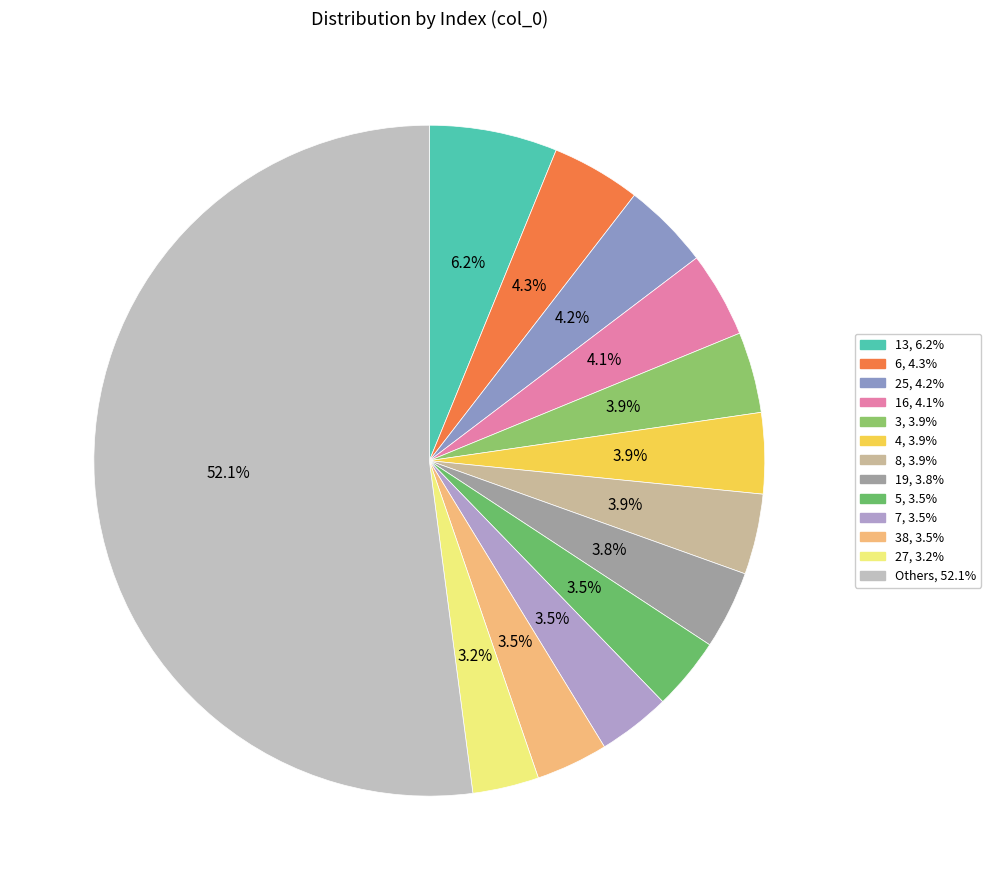

To the nearest percent, what is the average slice percentage?

8%